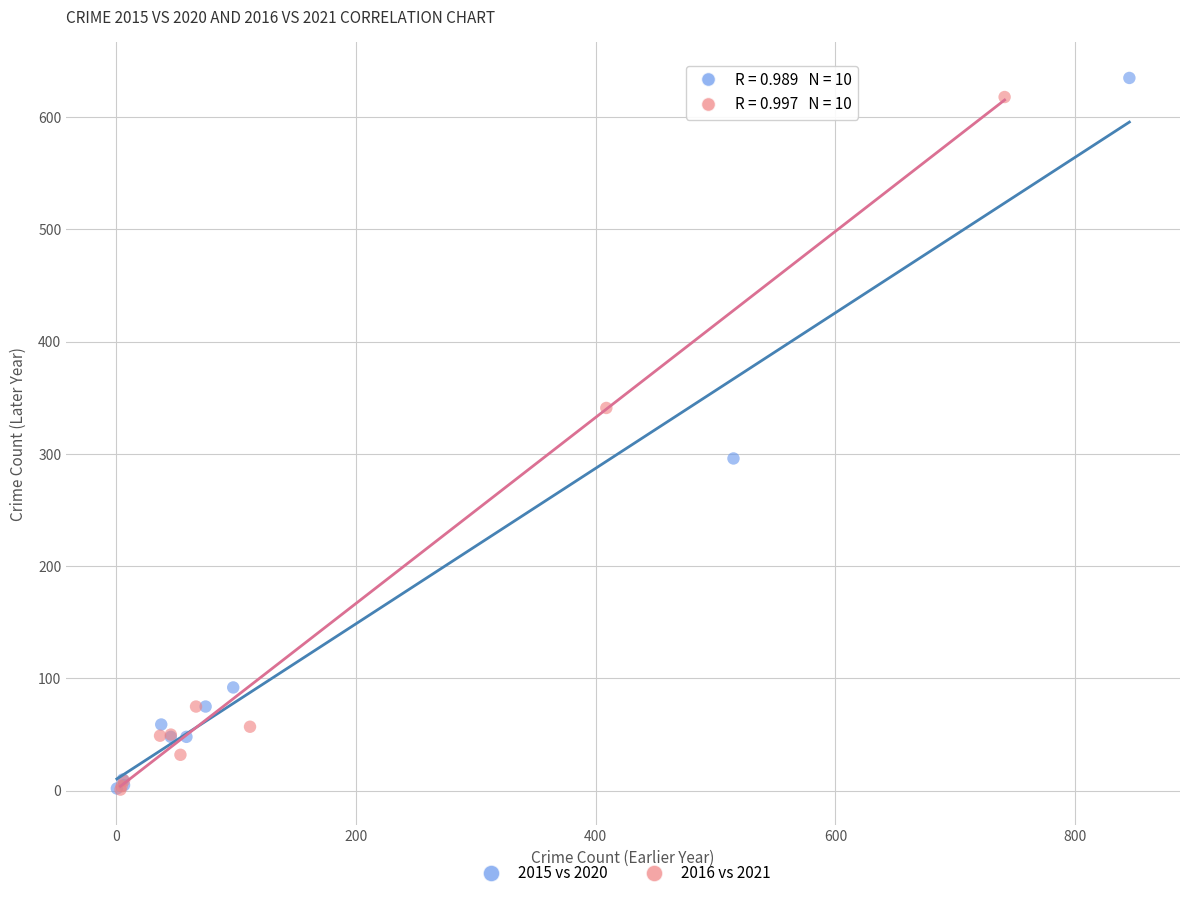

Which series contains the highest Y value?

2015 vs 2020